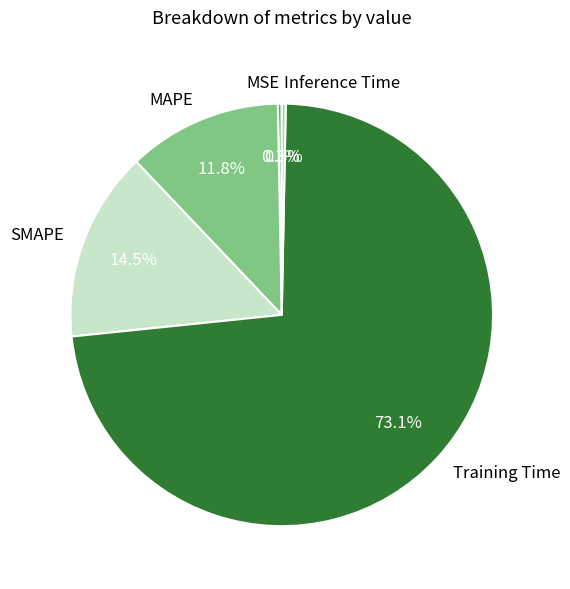

How much of the chart is everything except SMAPE?

85.5%